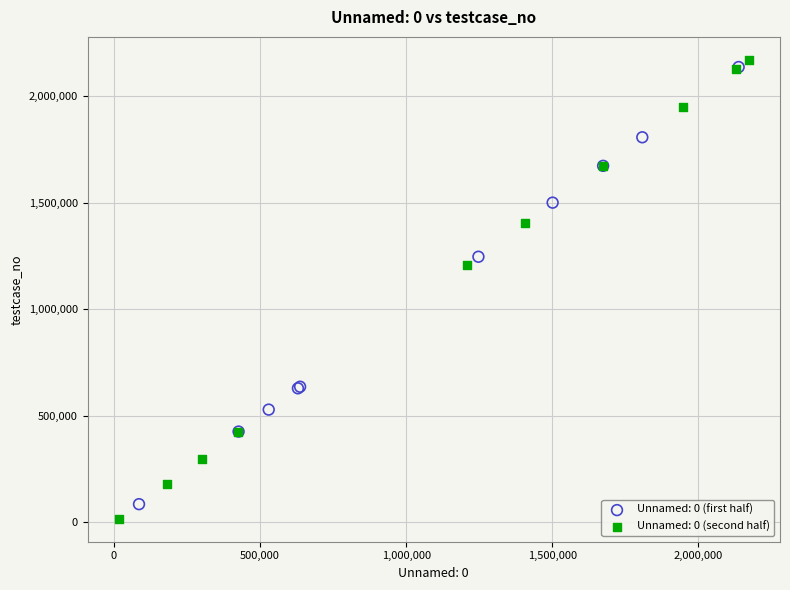

Which series reaches the minimum Y coordinate?

Unnamed: 0 (second half)